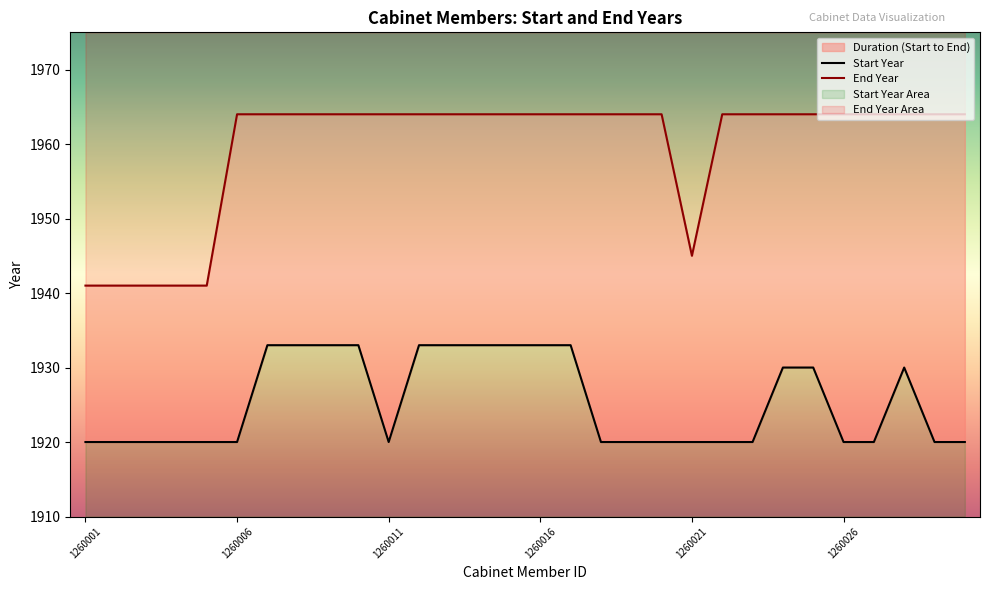

Which has a higher value, 1260028 or 1260021?

1260028